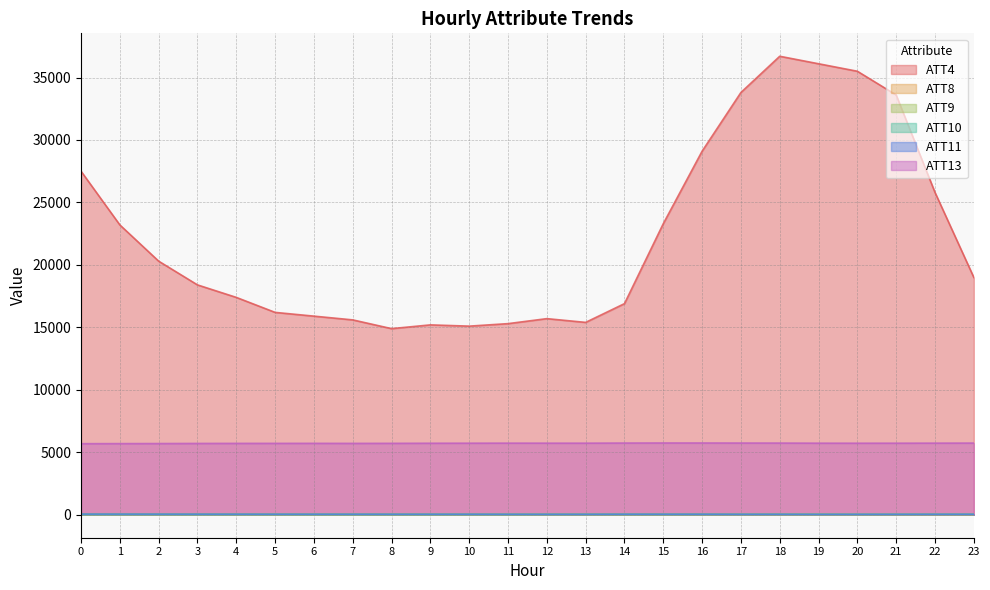

True or false: ATT13 has a value of 9268.2 at 13.

False